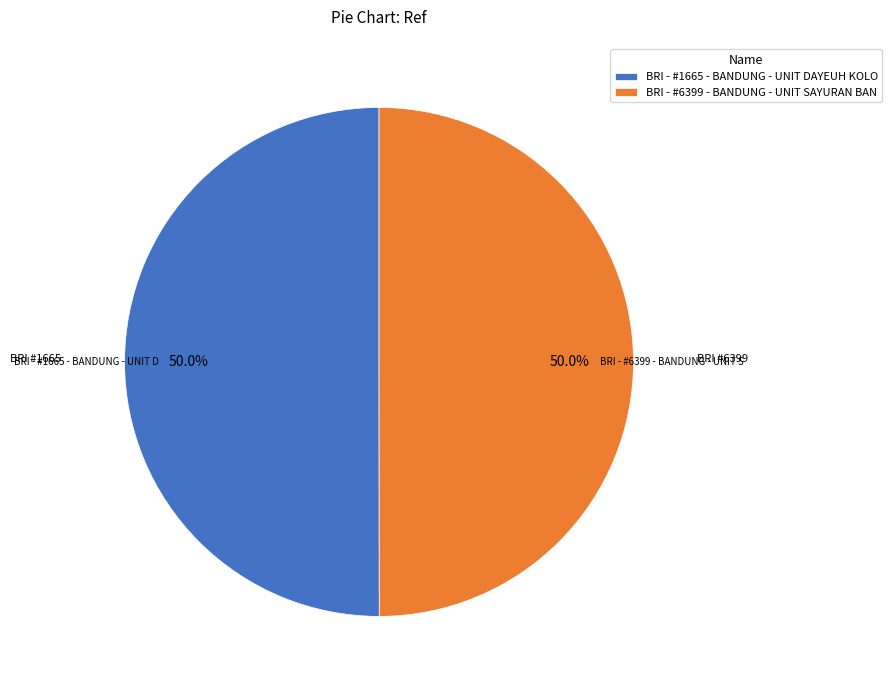

Is the sum of BRI - #6399 - BANDUNG - UNIT SAYURAN BAN and BRI - #1665 - BANDUNG - UNIT DAYEUH KOLO greater than half?

Yes